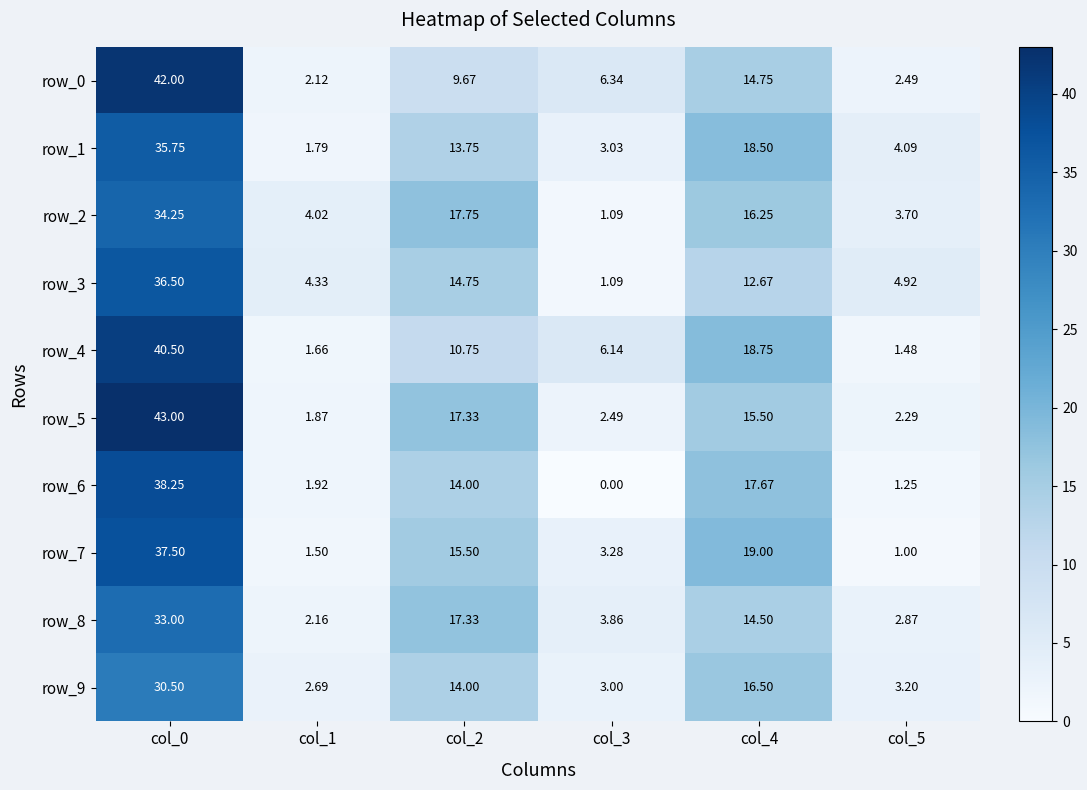

The row_3 series shows 36.5 at col_0. True or false?

True